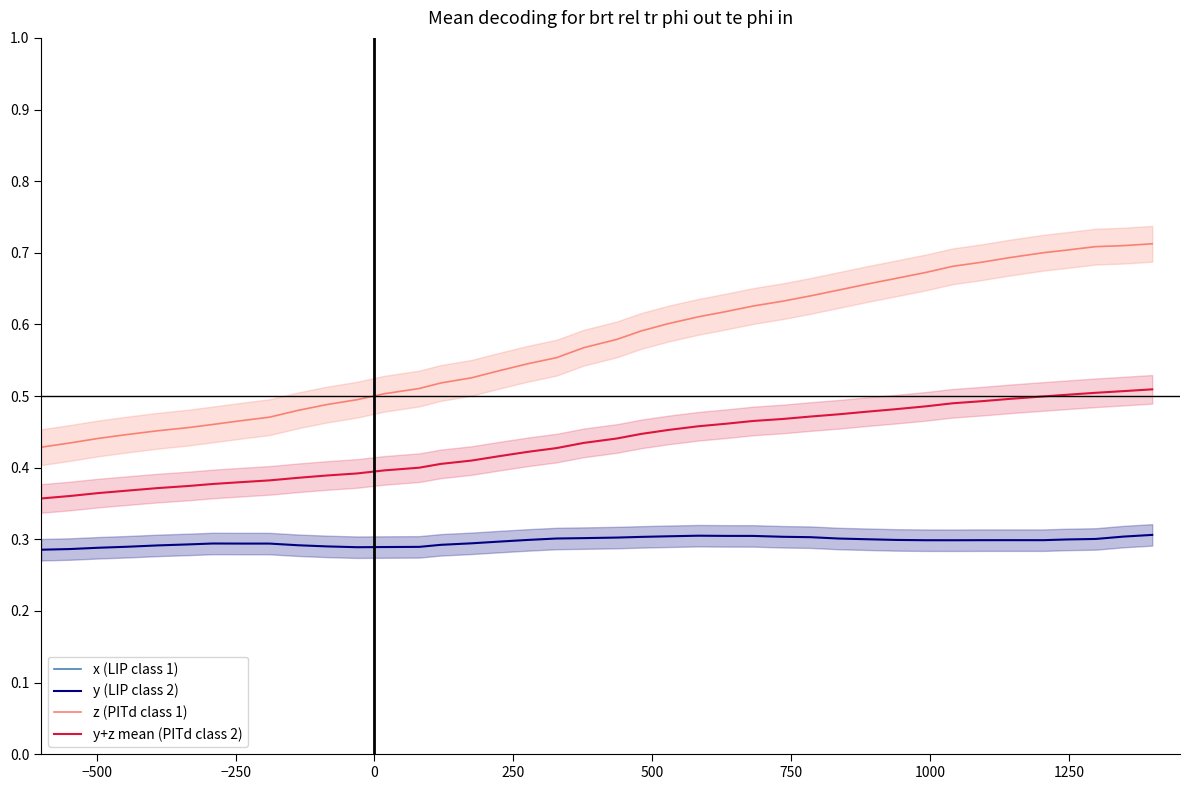

True or false: y (LIP class 2) and y+z mean (PITd class 2) intersect in this chart.

False